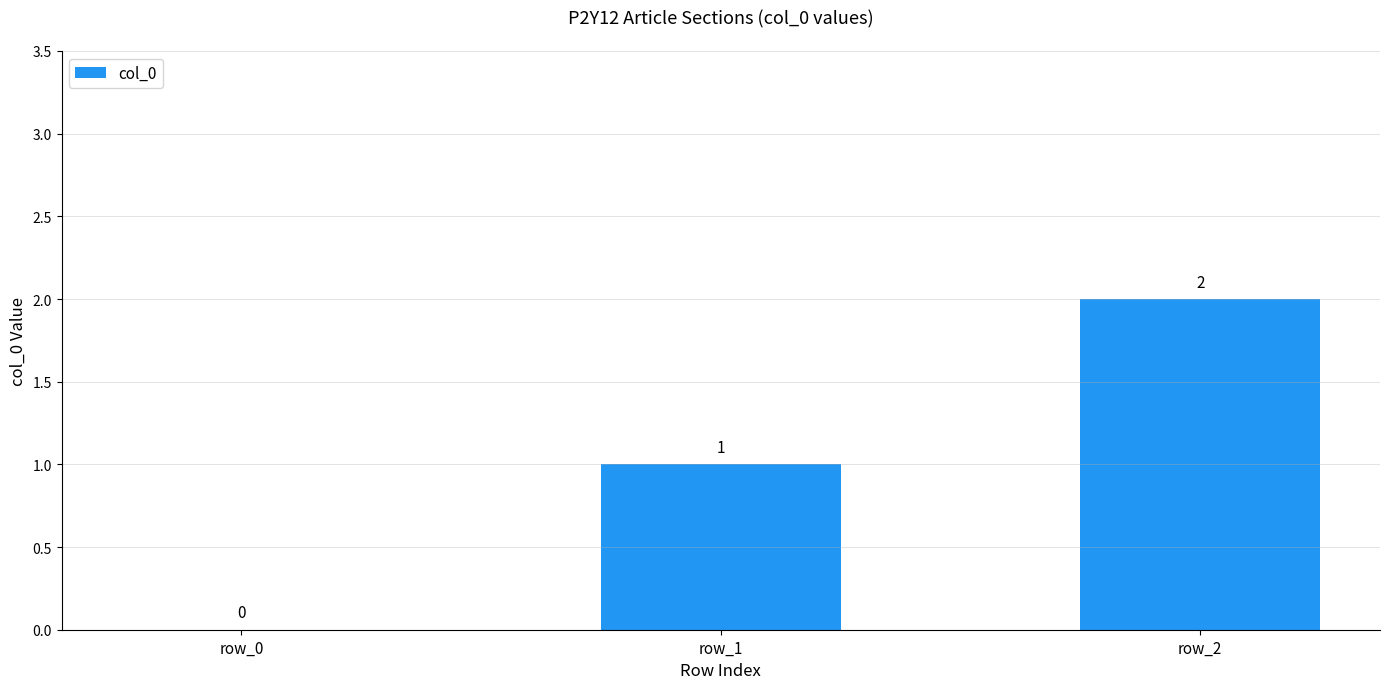

Reading right to left, list all the values displayed in this chart.

row_2=2	row_1=1	row_0=0